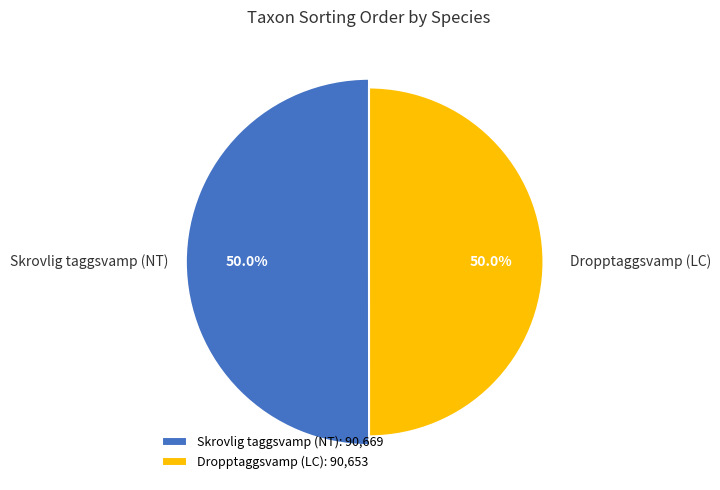

How many segments does this pie chart have?

2